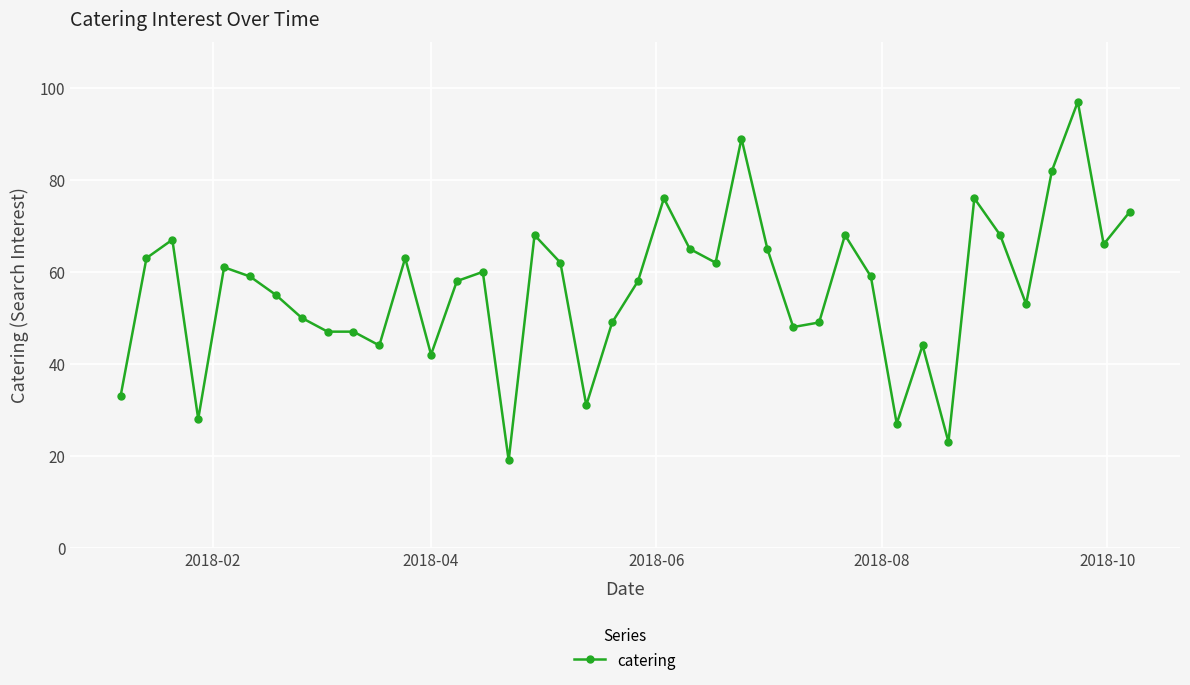

What is the value of the 28th point from the left?

49